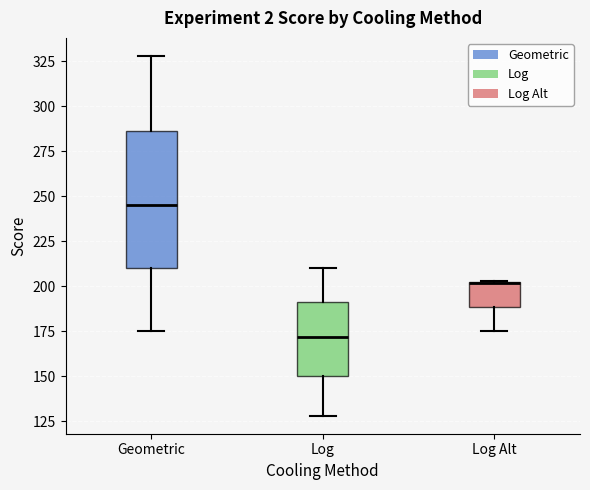

Comparing the boxes themselves (not the whiskers), which one is the tallest?

Geometric